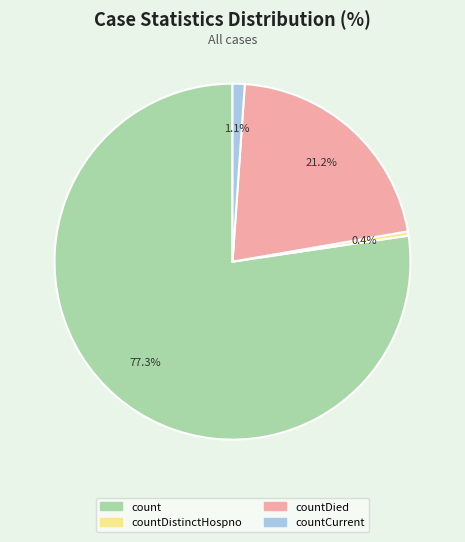

Is there any slice that represents more than half of the pie?

Yes